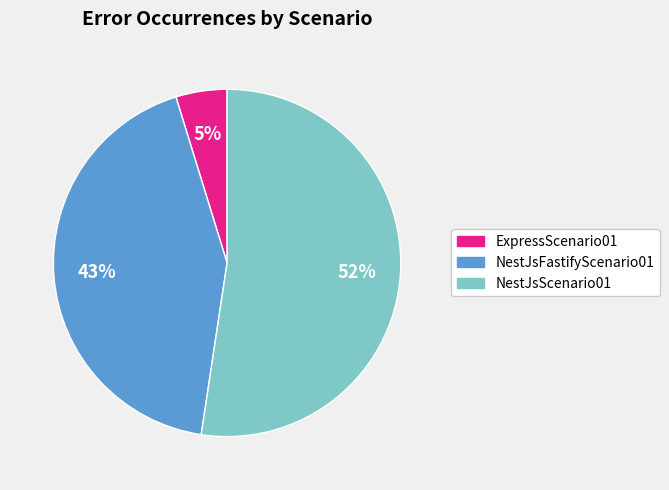

Combined, do NestJsFastifyScenario01 and NestJsScenario01 account for over 50%?

Yes